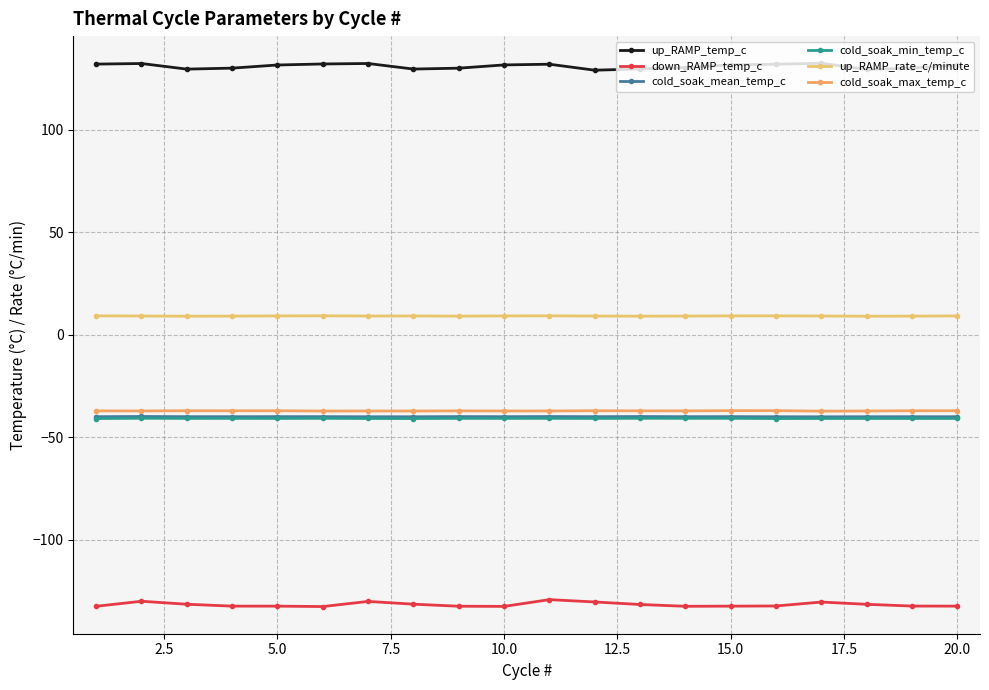

How many lines are shown in the chart?

6